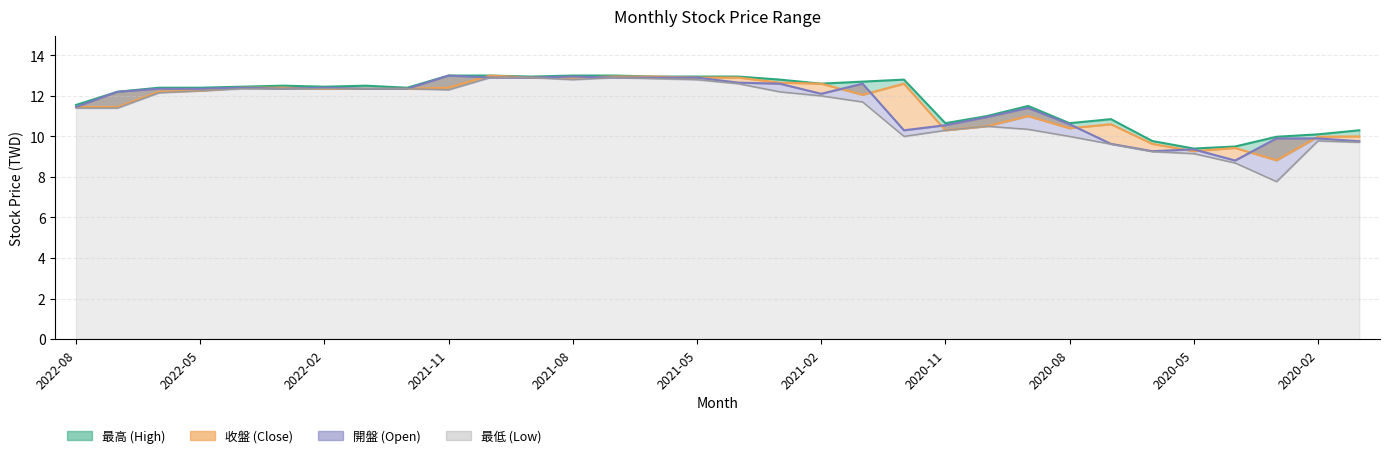

True or false: 最低 and 最高 cross at least once.

False